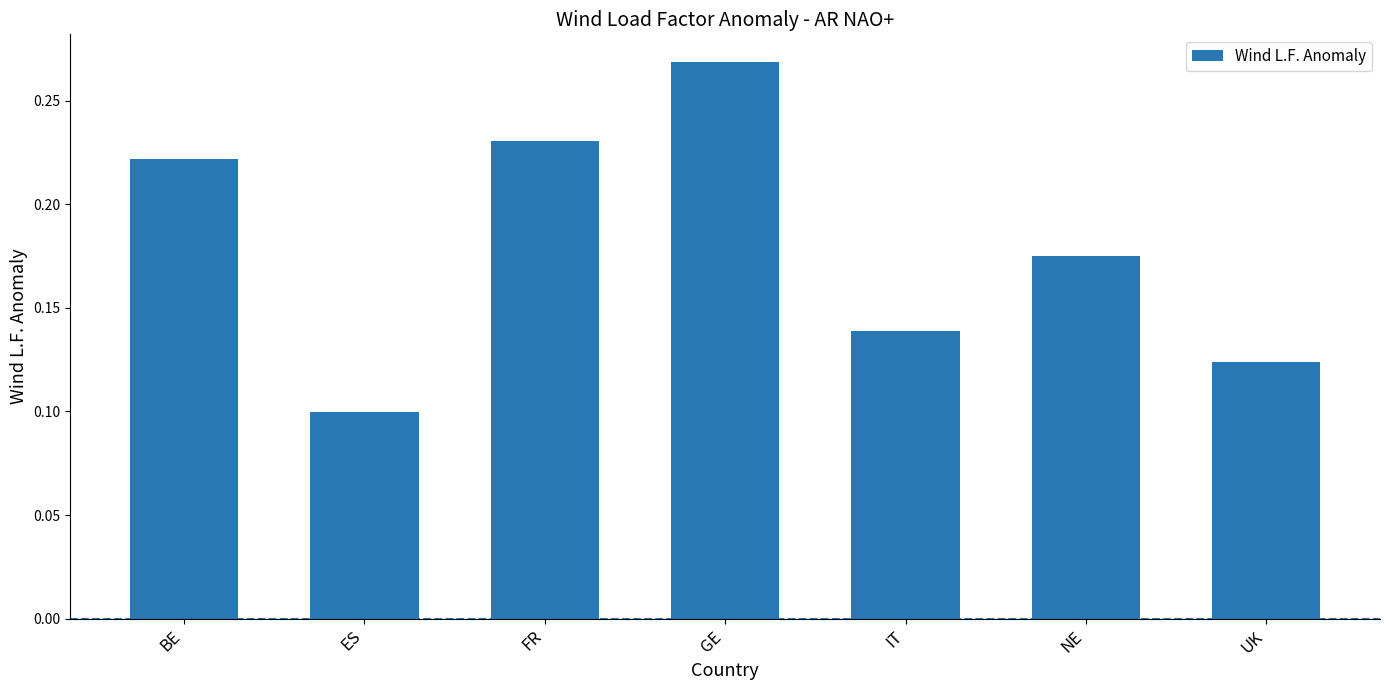

The chart shows a value of 0.1 at ES. True or false?

True